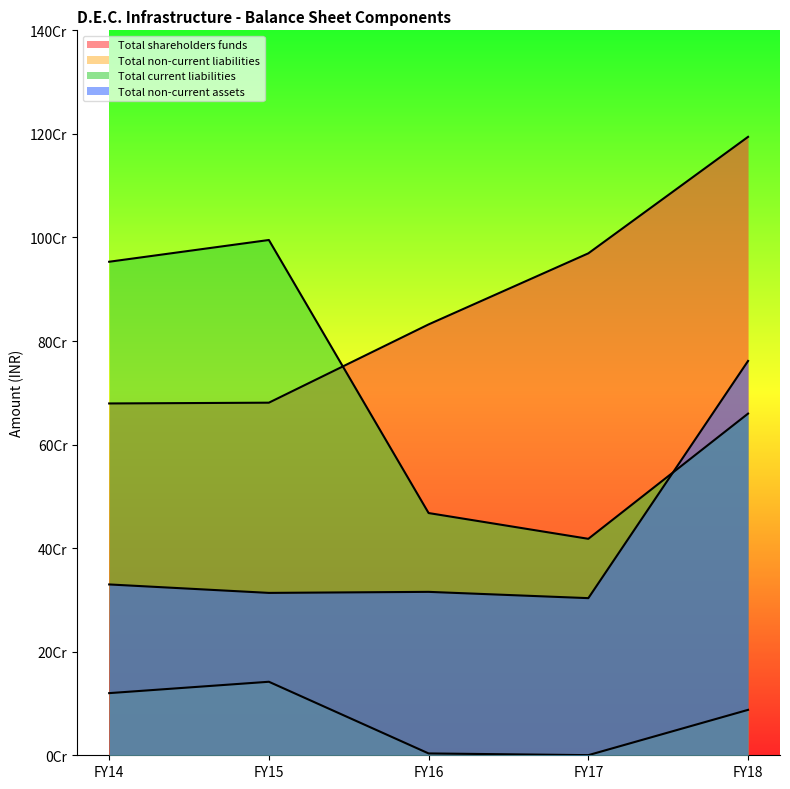

At which category is the sum across all series the highest?

FY18